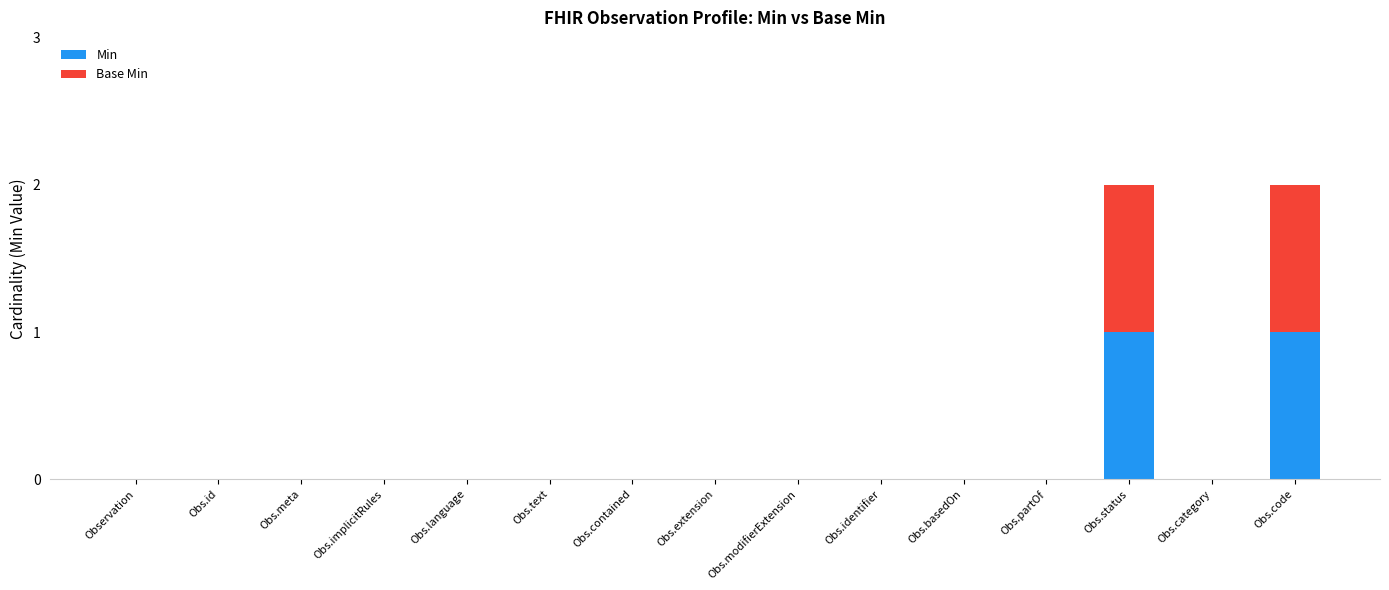

Reading left to right, what are the values for Min?

Observation=0	Obs.id=0	Obs.meta=0	Obs.implicitRules=0	Obs.language=0	Obs.text=0	Obs.contained=0	Obs.extension=0	Obs.modifierExtension=0	Obs.identifier=0	Obs.basedOn=0	Obs.partOf=0	Obs.status=1	Obs.category=0	Obs.code=1